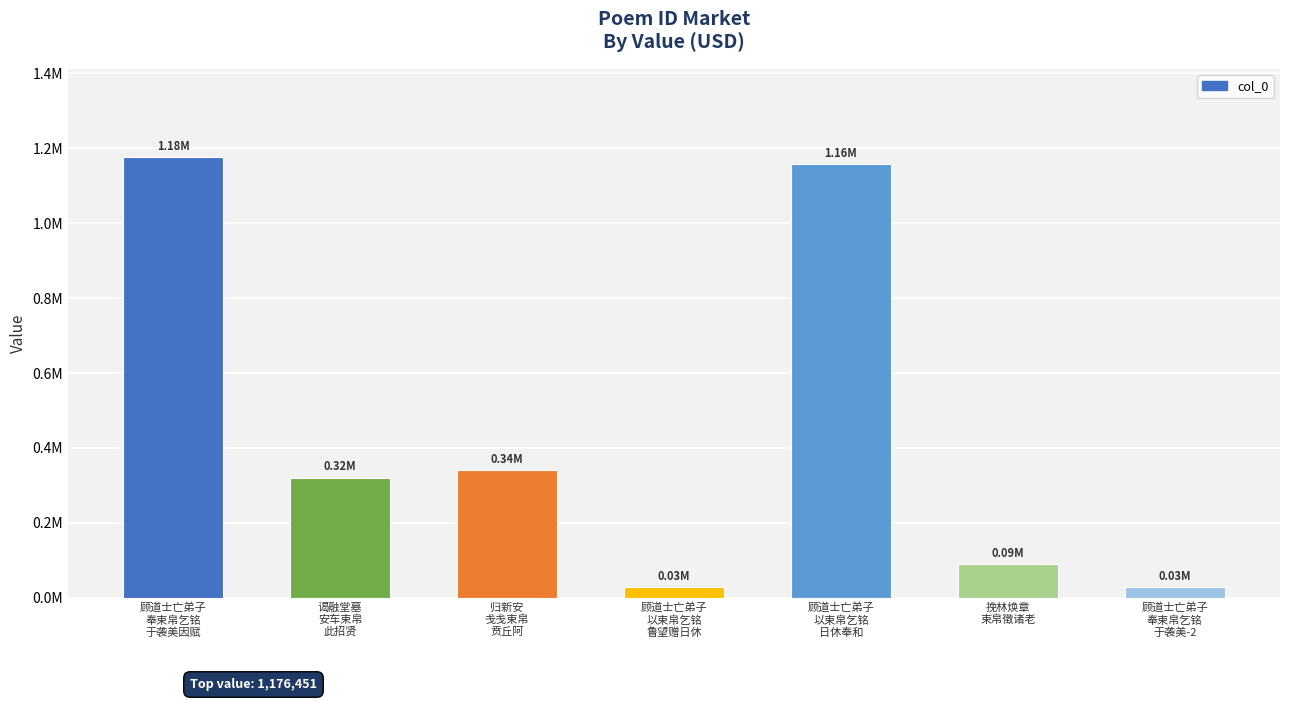

What is the change in value from 谒融堂墓
安车束帛
此招贤 to 顾道士亡弟子
以束帛乞铭
日休奉和?

+837020